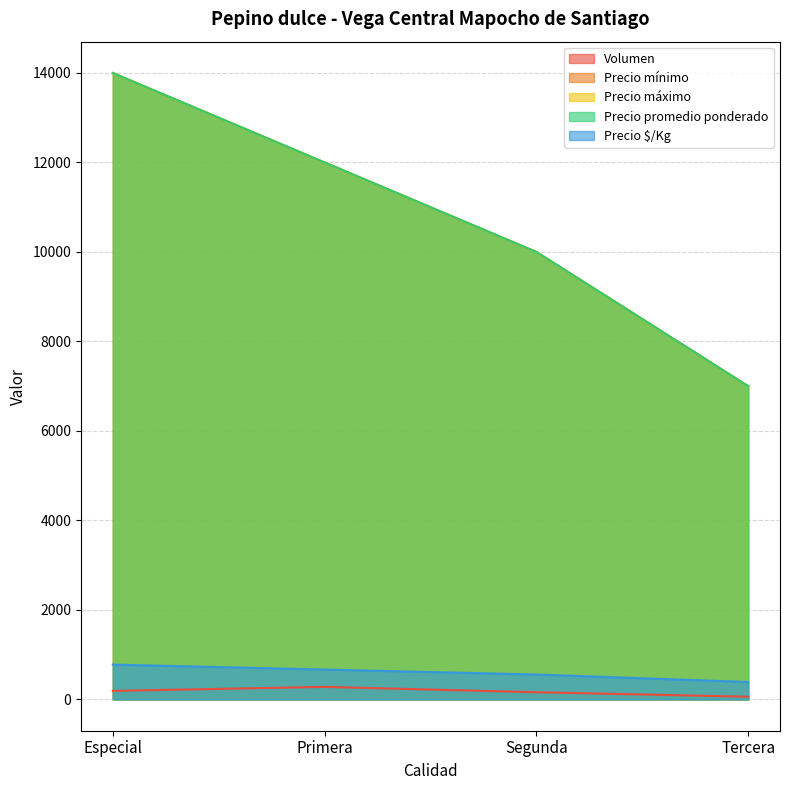

Is the value of Precio $/Kg at Especial greater than the value of Volumen at Tercera?

Yes